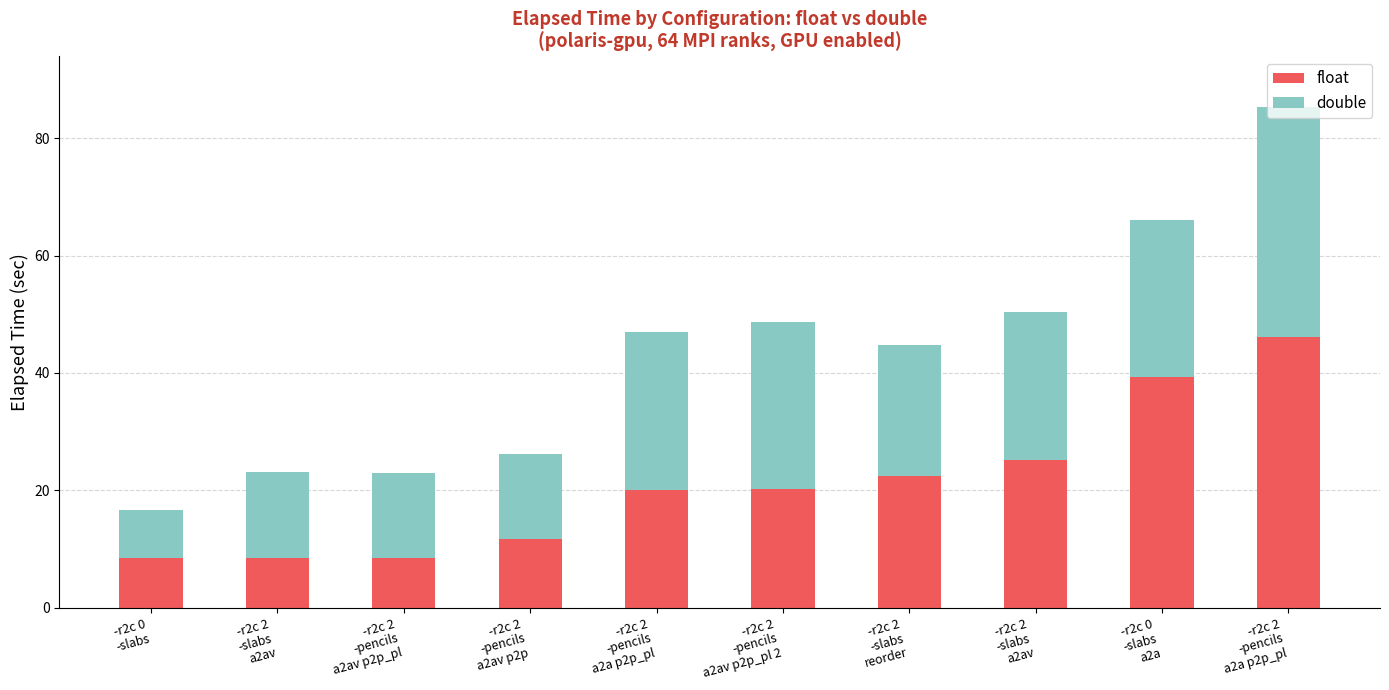

At how many categories does at least one series exceed 38?

2